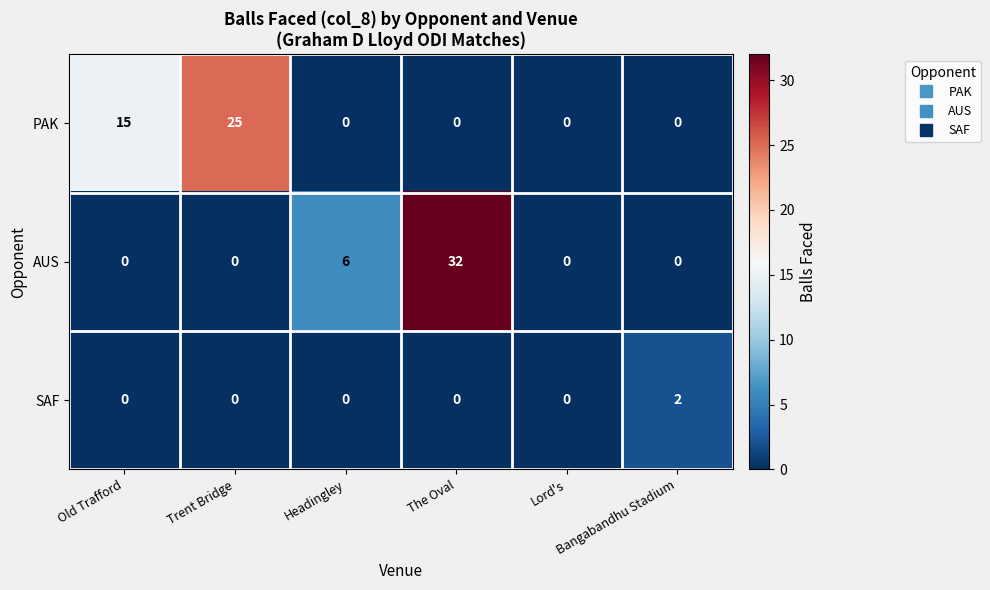

List the series in order of their peak value, lowest first.

SAF, PAK, AUS